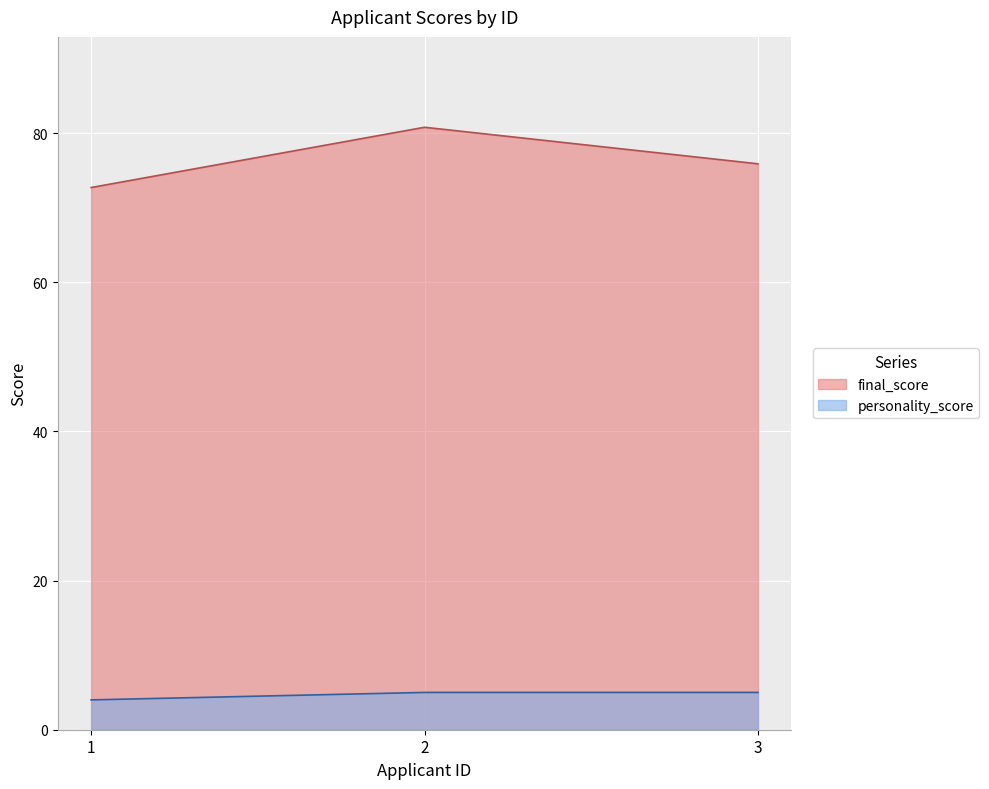

Between 2 and 3, which series saw the biggest shift?

final_score